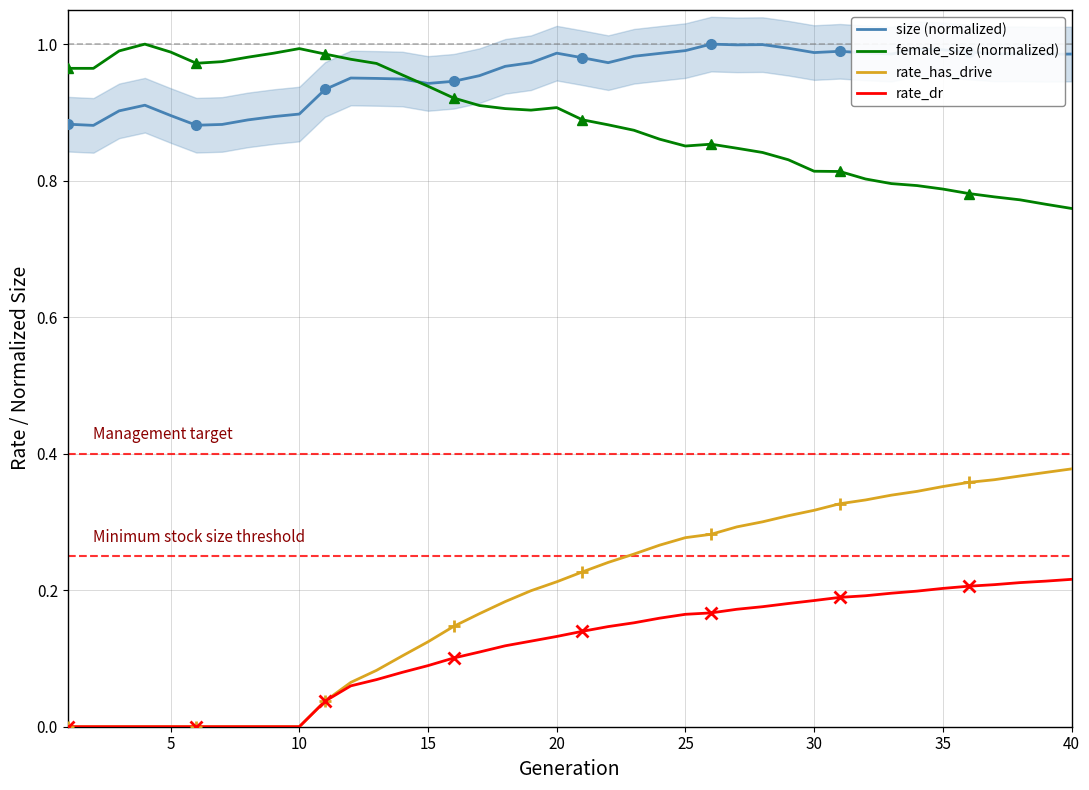

Is it true that female_size (normalized) equals 0.6 at 10?

False